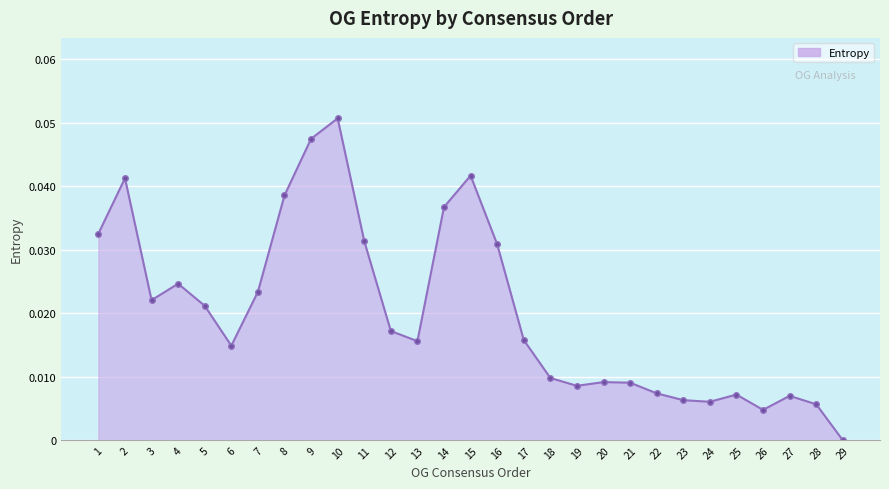

Which has a higher value, 16 or 29?

16